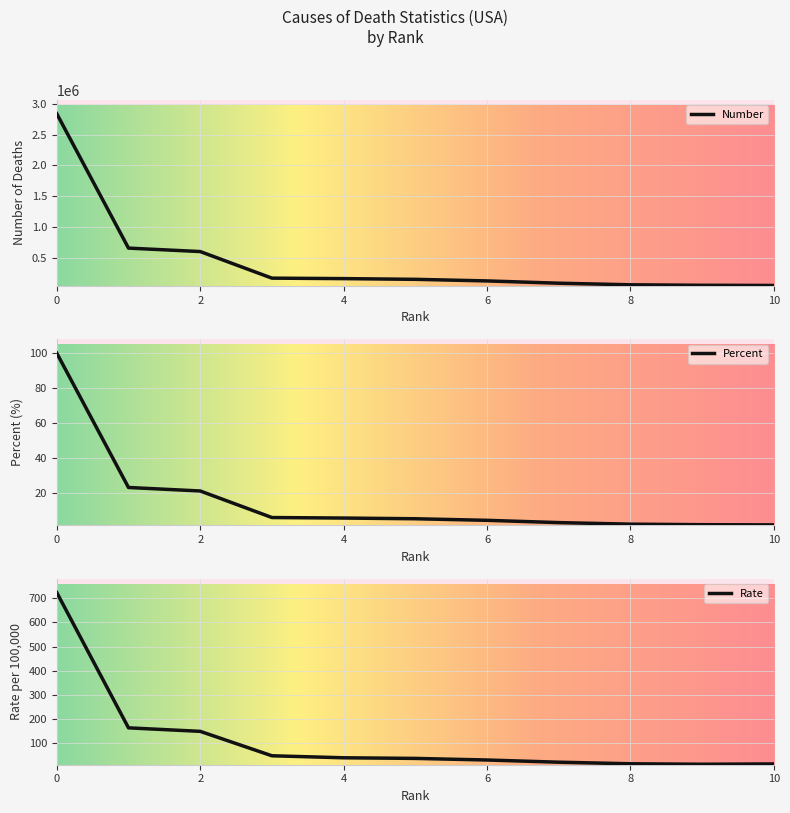

How many series are shown in this chart?

3